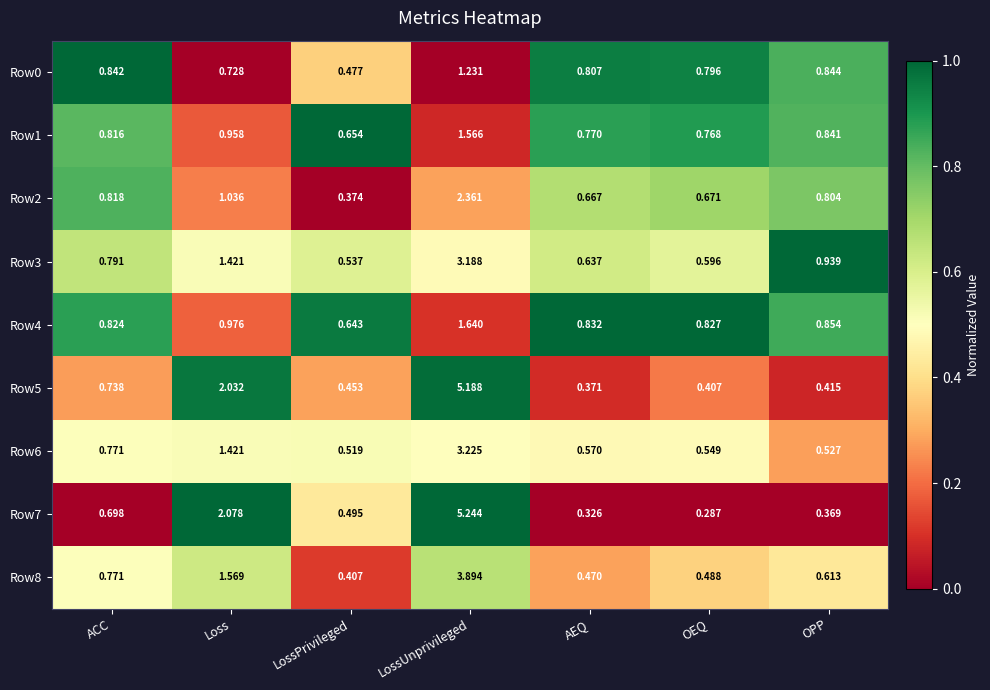

How many distinct data groups are displayed?

9